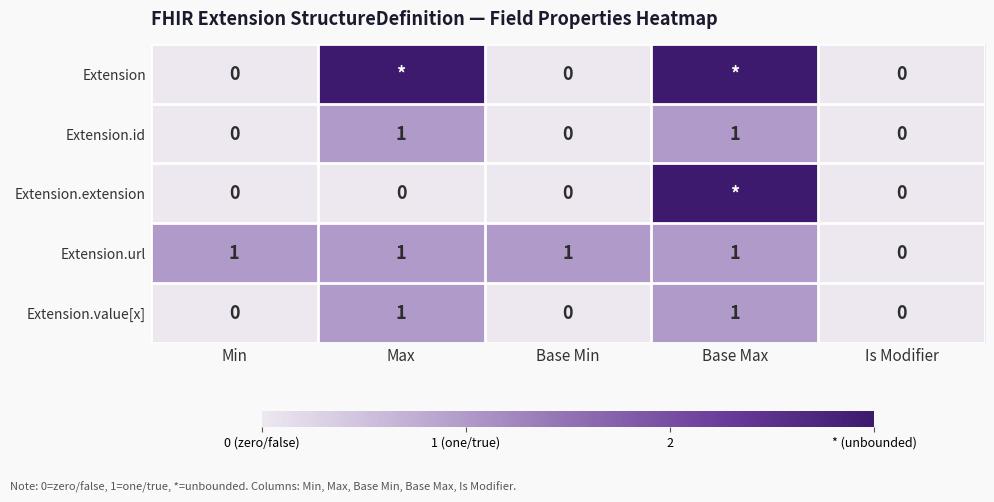

What is the difference between the maximum and second lowest values in the Extension.id series?

1